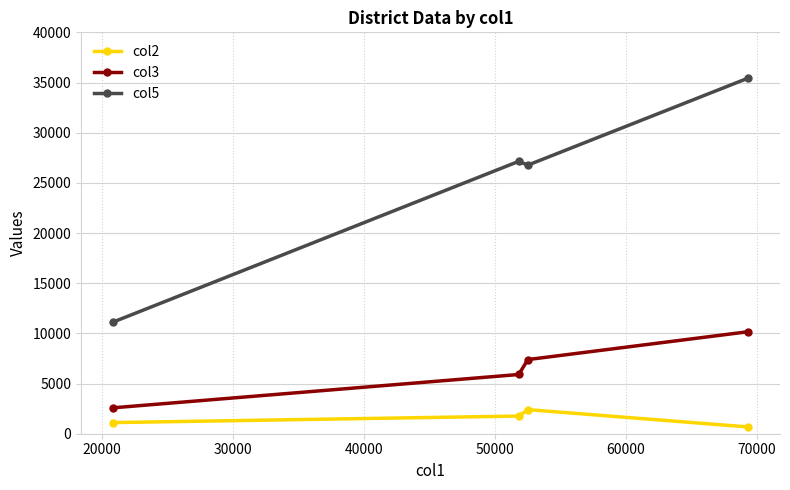

How many data points in col3 are less than 7389?

2